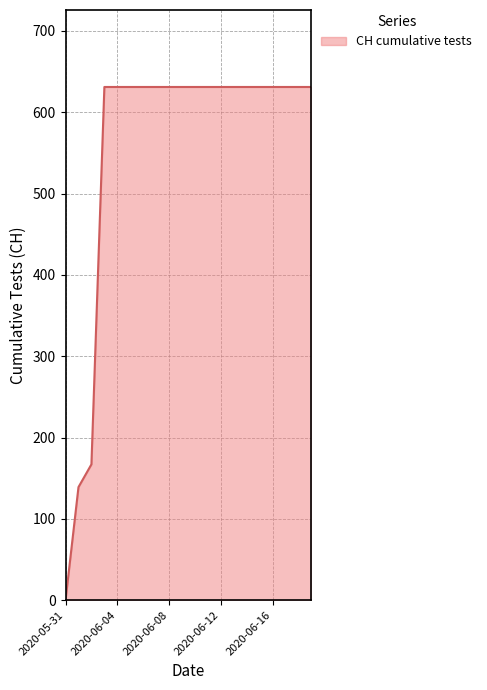

Reading left to right, transcribe all the data shown in this chart.

0	139	167	631	631	631	631	631	631	631	631	631	631	631	631	631	631	631	631	631